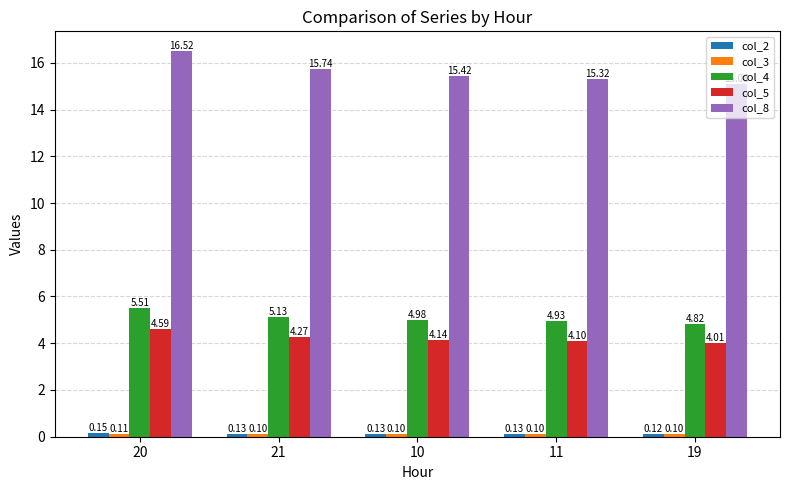

What is the total value across all series at 20?

26.9